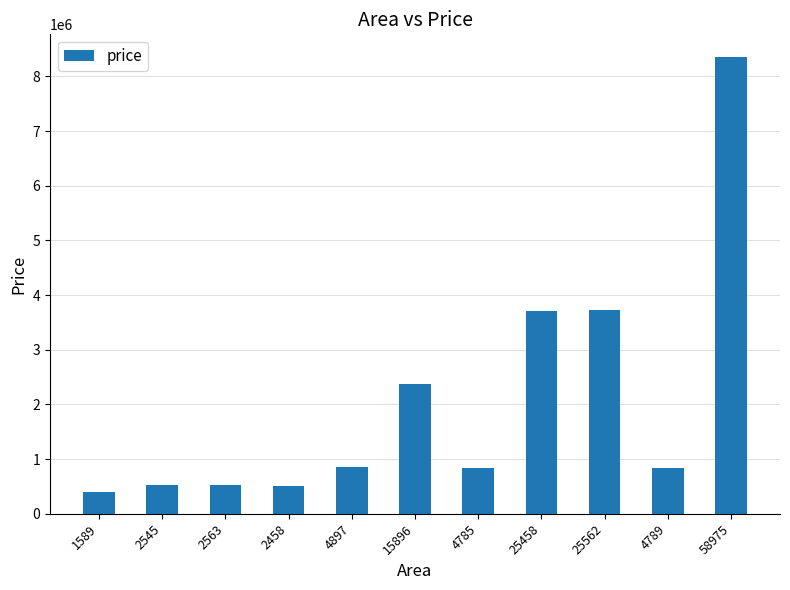

Count the number of data series in this chart.

1